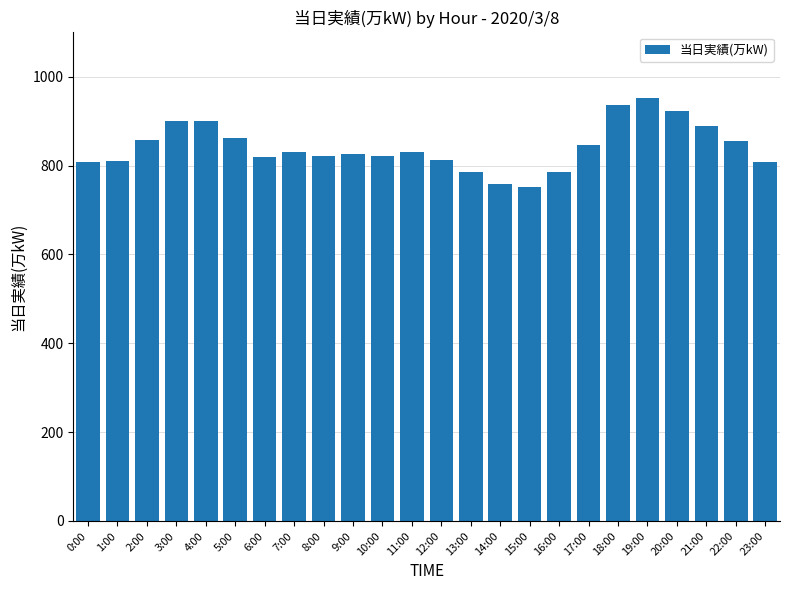

The value at 2:00 is 415. True or false?

False